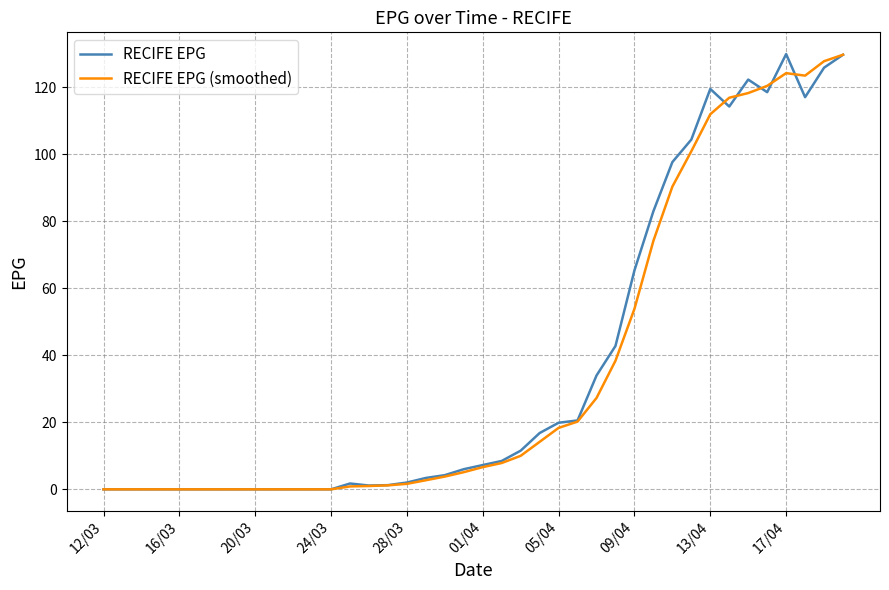

What is the maximum value shown in the chart?

129.8